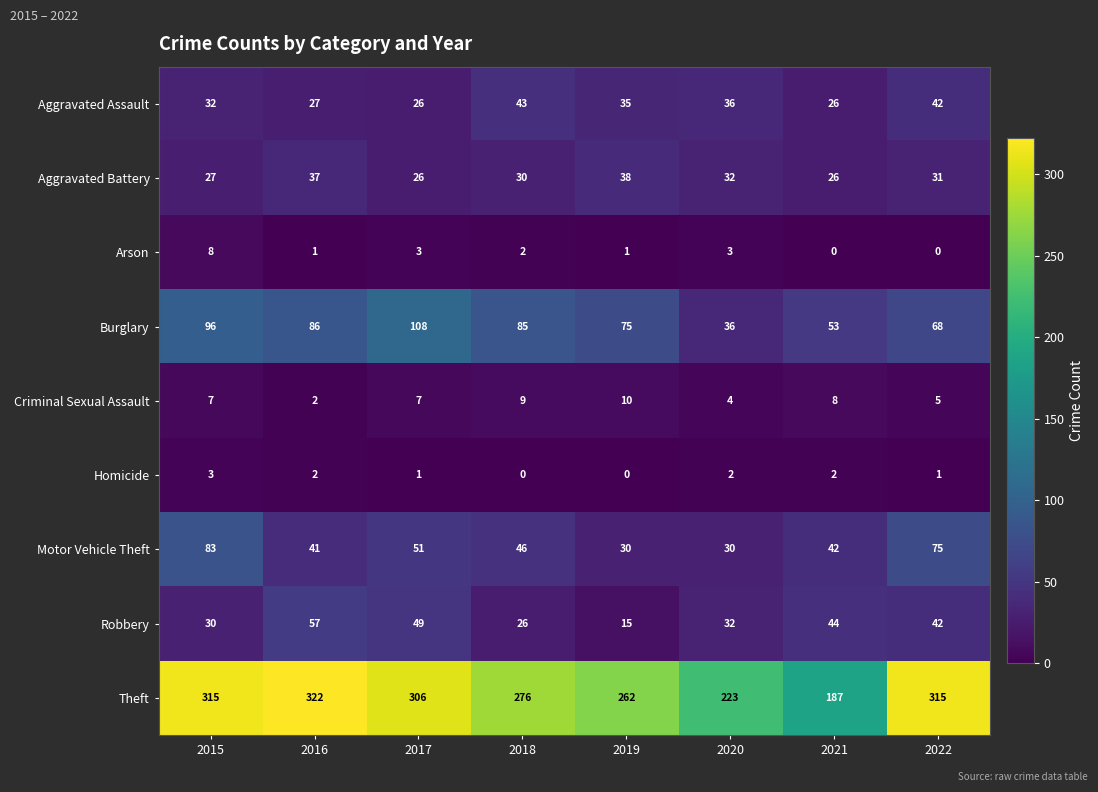

How many distinct data groups are displayed?

9